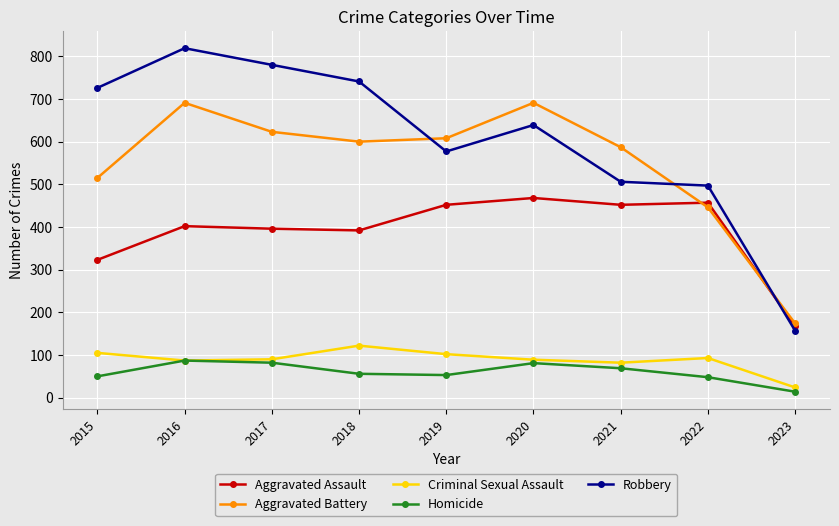

What is the minimum value for Homicide?

14